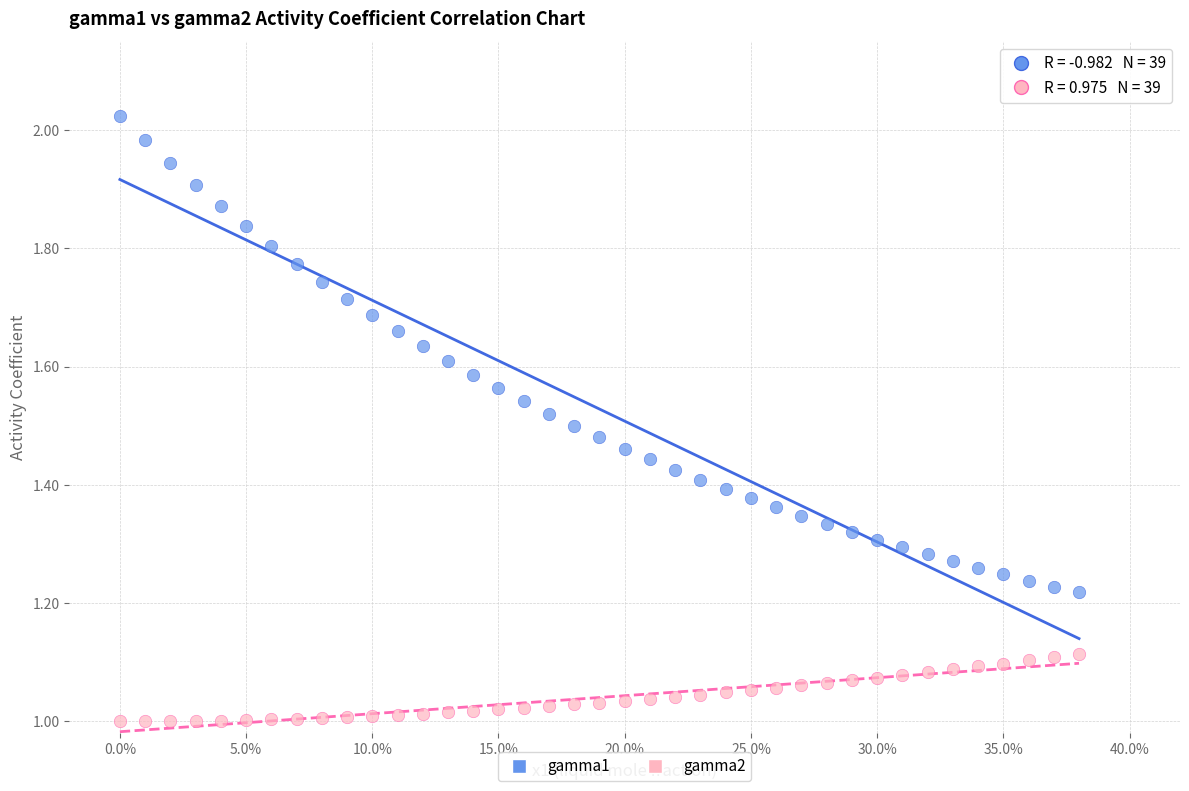

Across all data points, what is the range of X values (max minus min)?

0.4